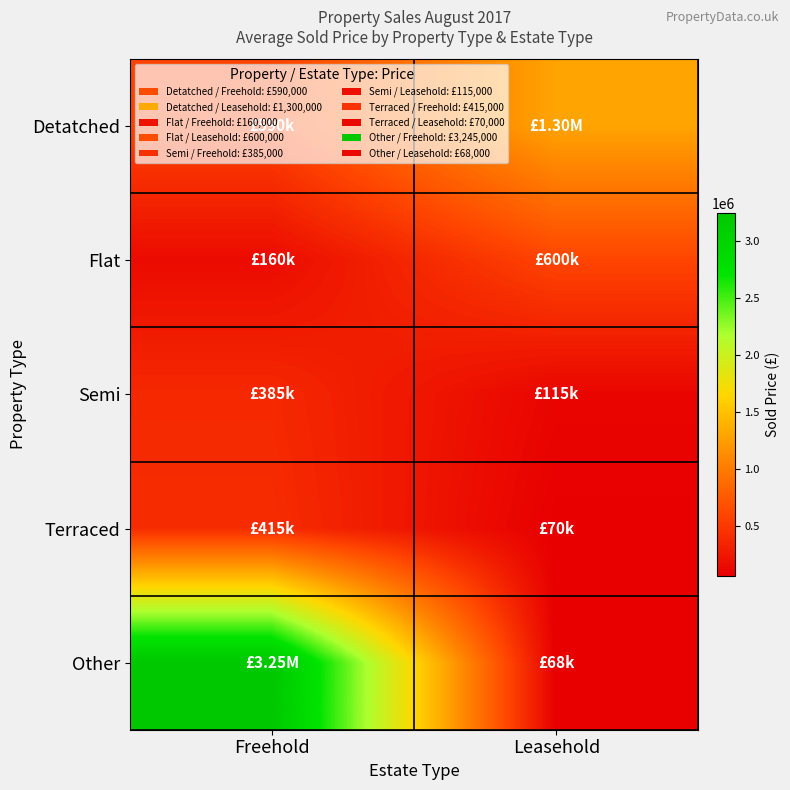

Rank the series by their maximum value, from highest to lowest.

Other, Detatched, Flat, Terraced, Semi